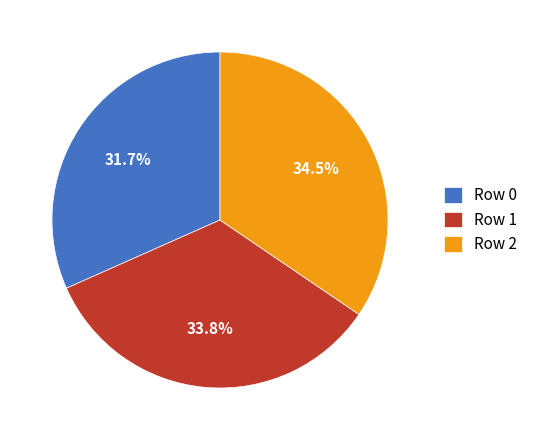

How many slices are in this pie chart?

3